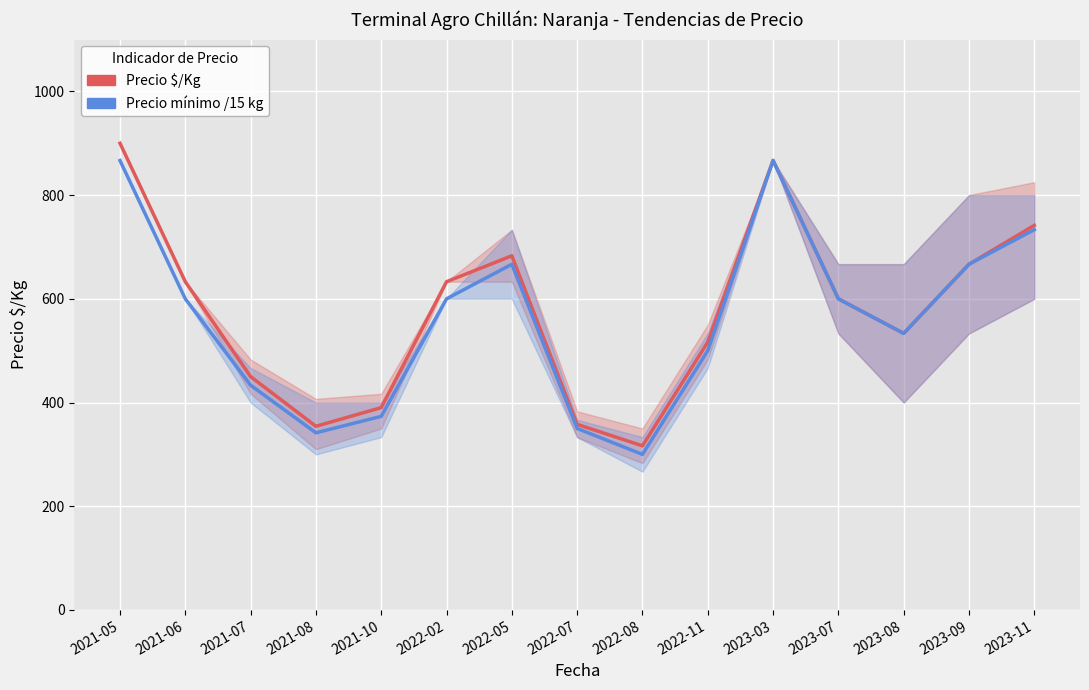

Count the number of categories in the chart.

15